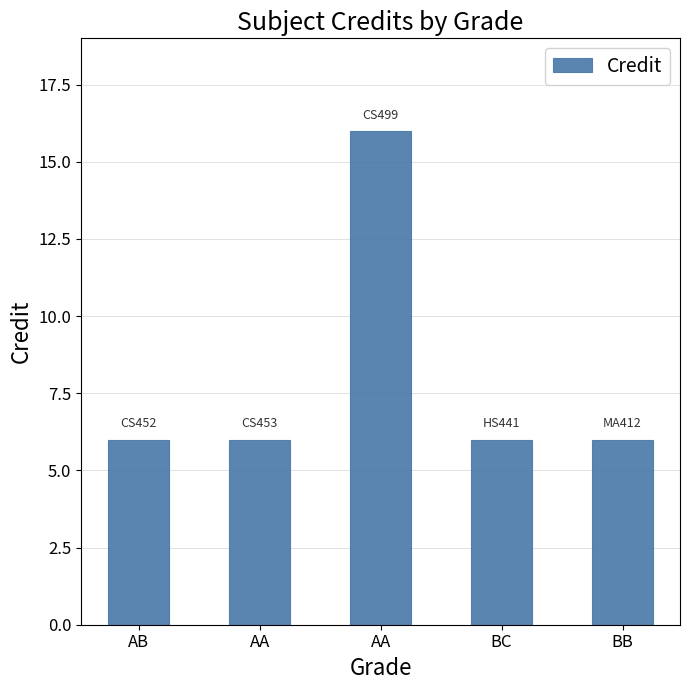

Reading left to right, list all the values displayed in this chart.

6	6	16	6	6